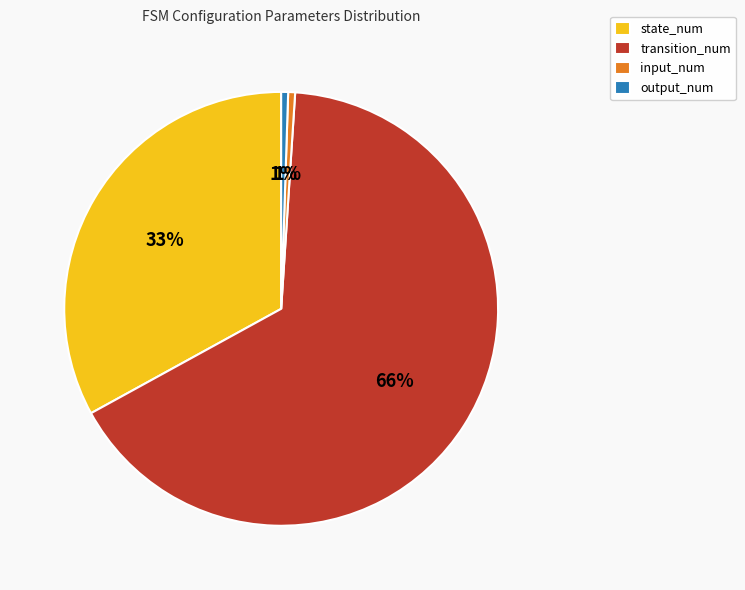

The transition_num slice represents 74% of the pie. True or false?

False